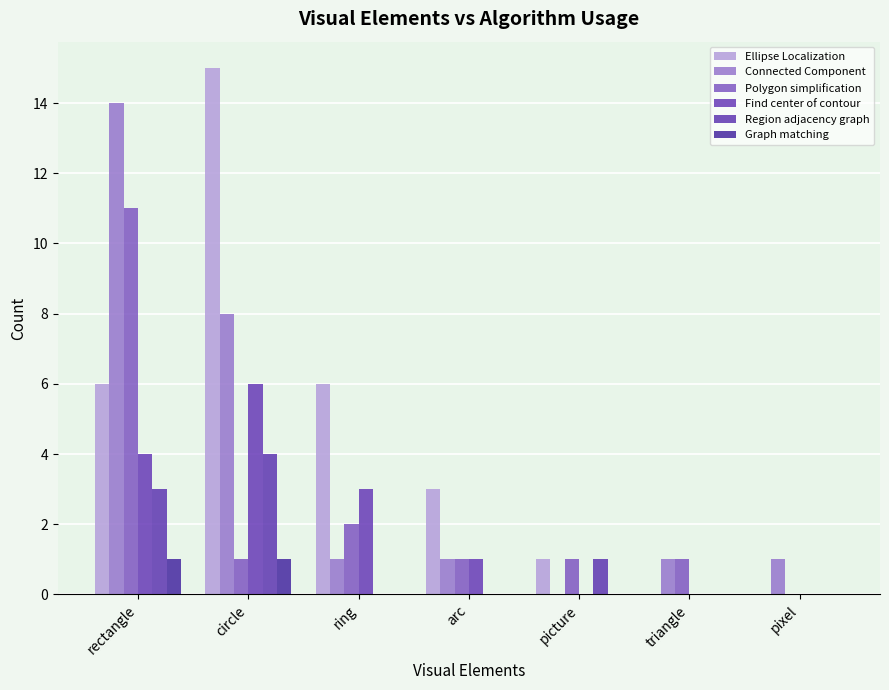

Count the number of data series in this chart.

6